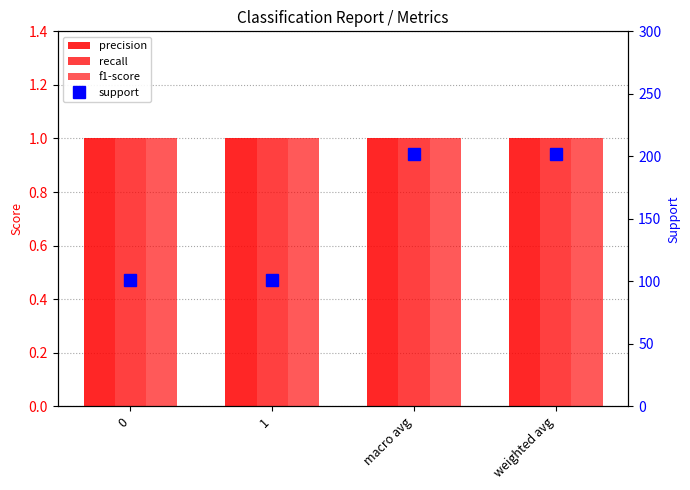

What is the sum of all precision values?

4